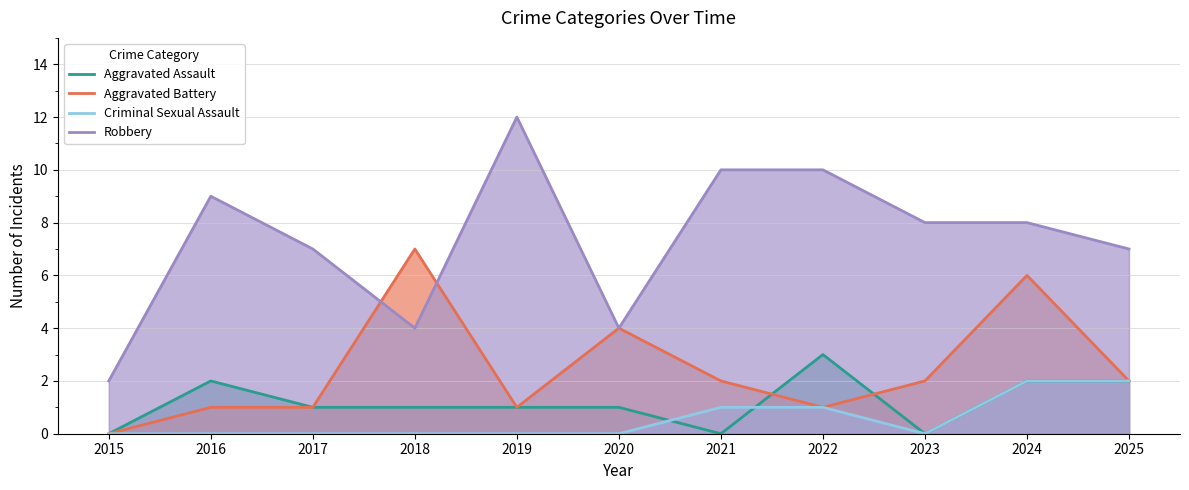

Count the Aggravated Battery values in the range 1 to 4.

8